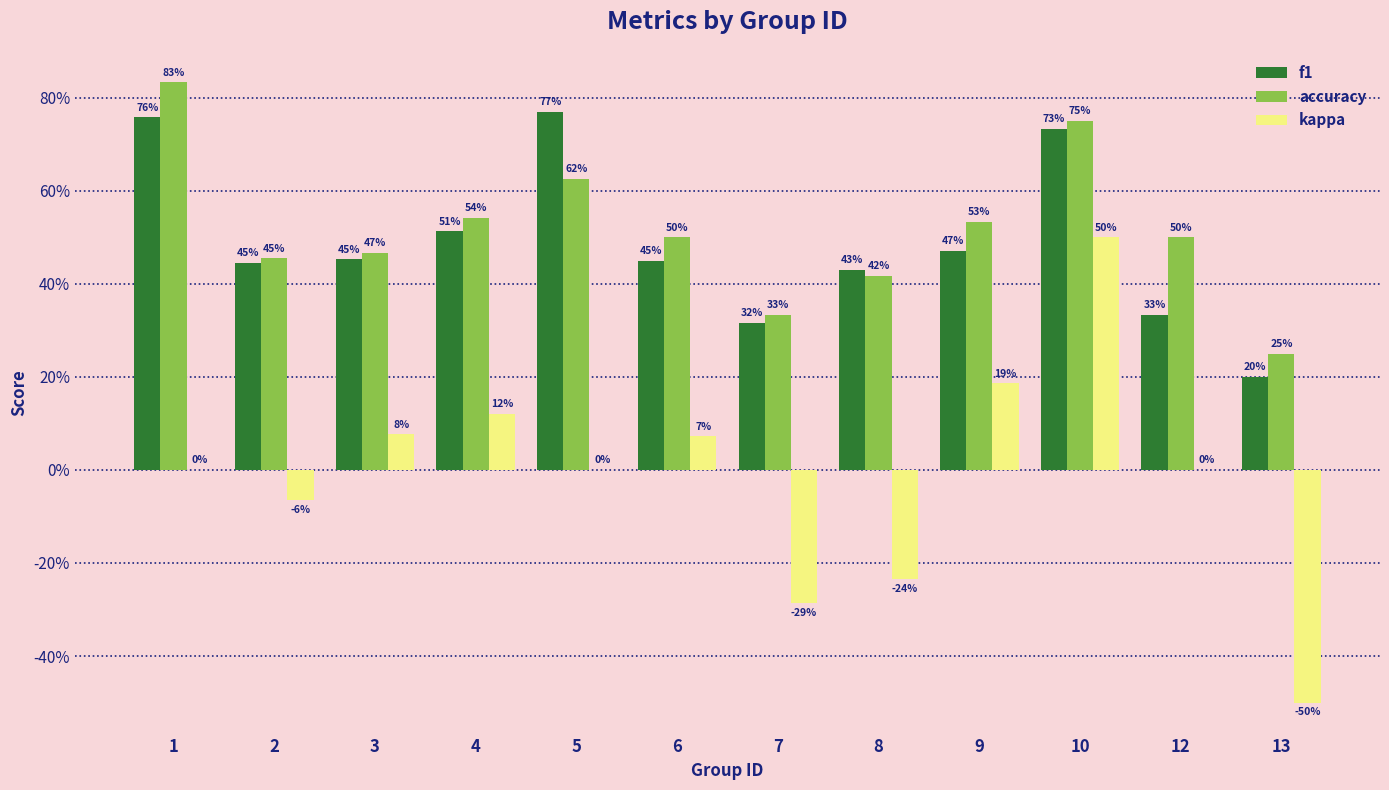

Which label corresponds to the largest value in the chart?

1